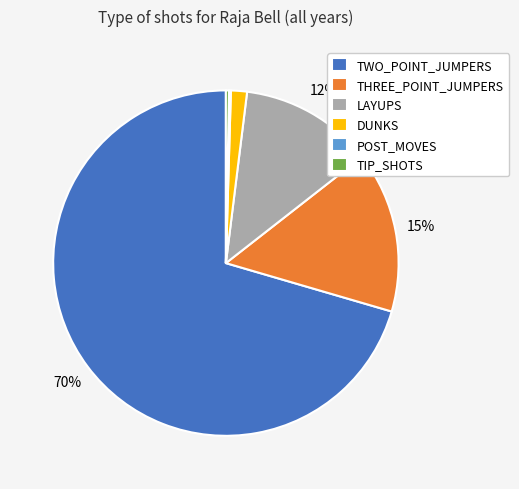

Which category accounts for the majority?

TWO_POINT_JUMPERS